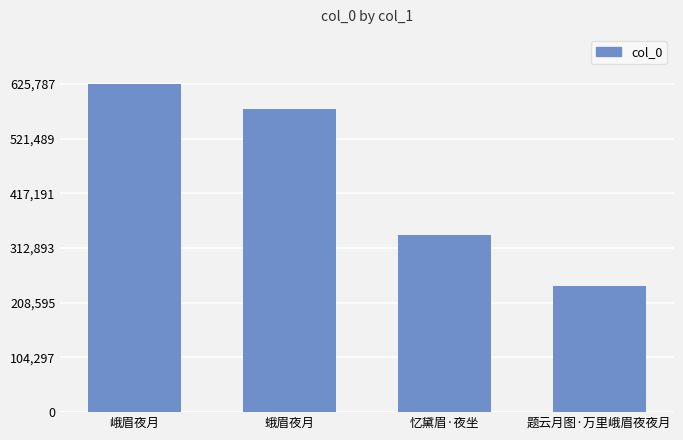

At which label does the data first exceed 578558?

峨眉夜月